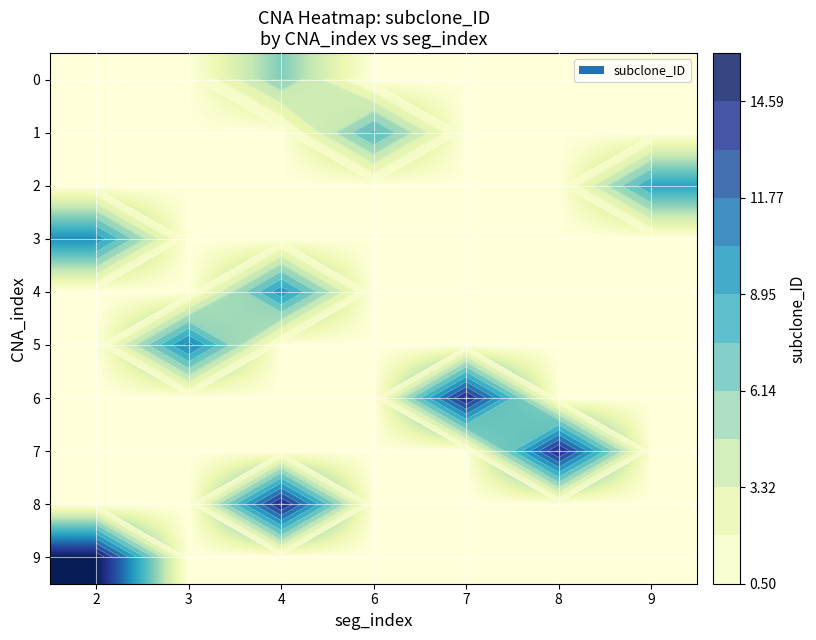

What is the difference between the highest and lowest values at 9?

9